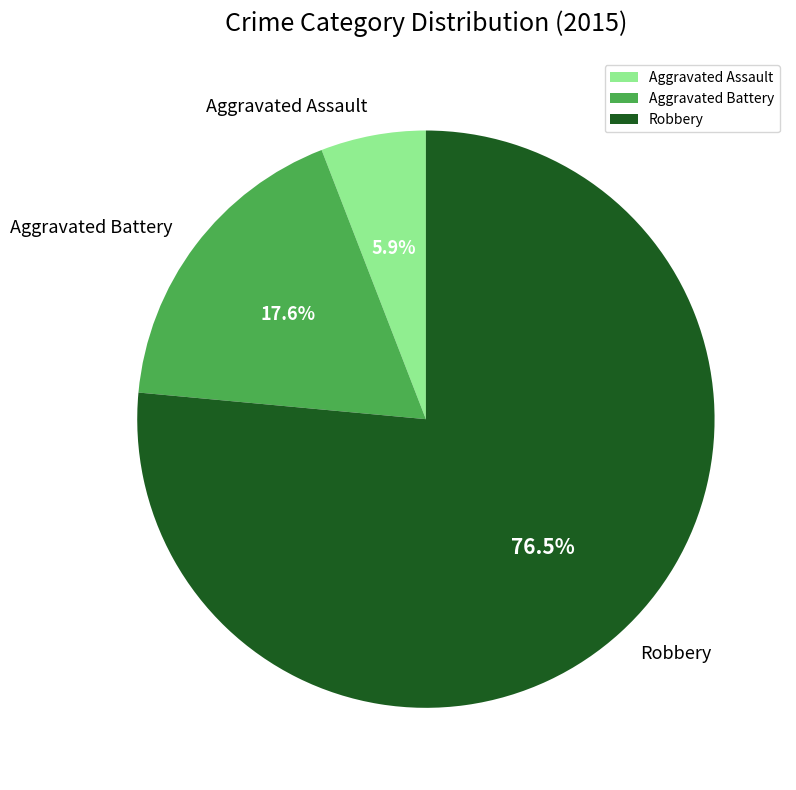

Between Robbery and Aggravated Battery, which is larger?

Robbery